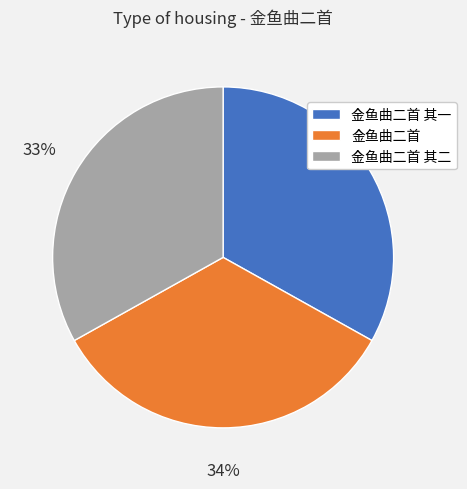

Which category has the biggest portion of the pie?

金鱼曲二首